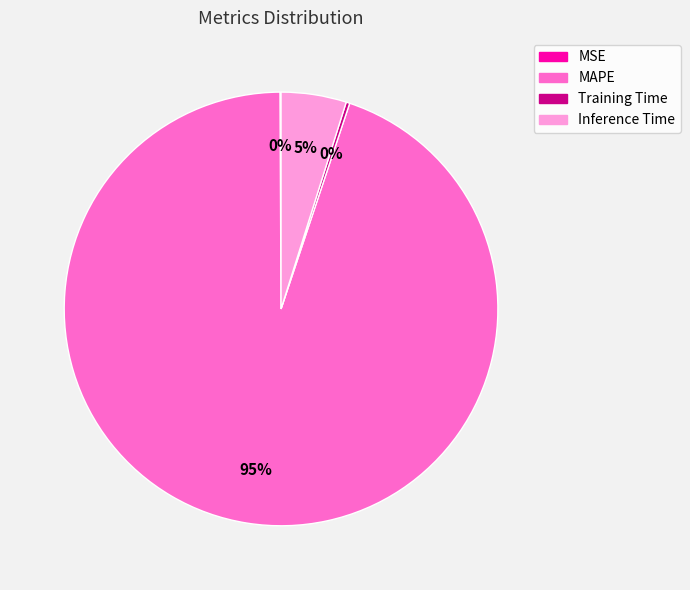

To the nearest percent, what is the difference between the largest and smallest slice percentages?

95%